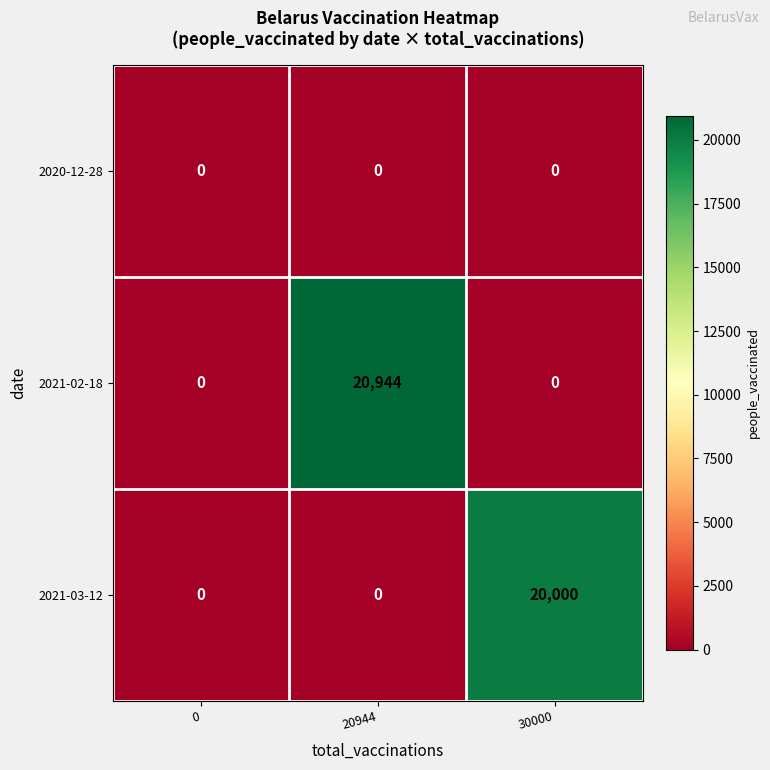

Which series has the largest total across all categories?

2021-02-18